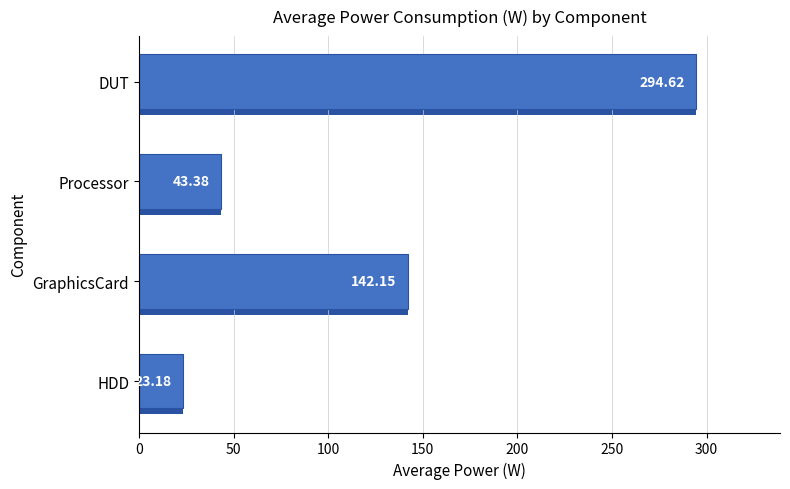

Where is the data nearest to the value 158?

GraphicsCard